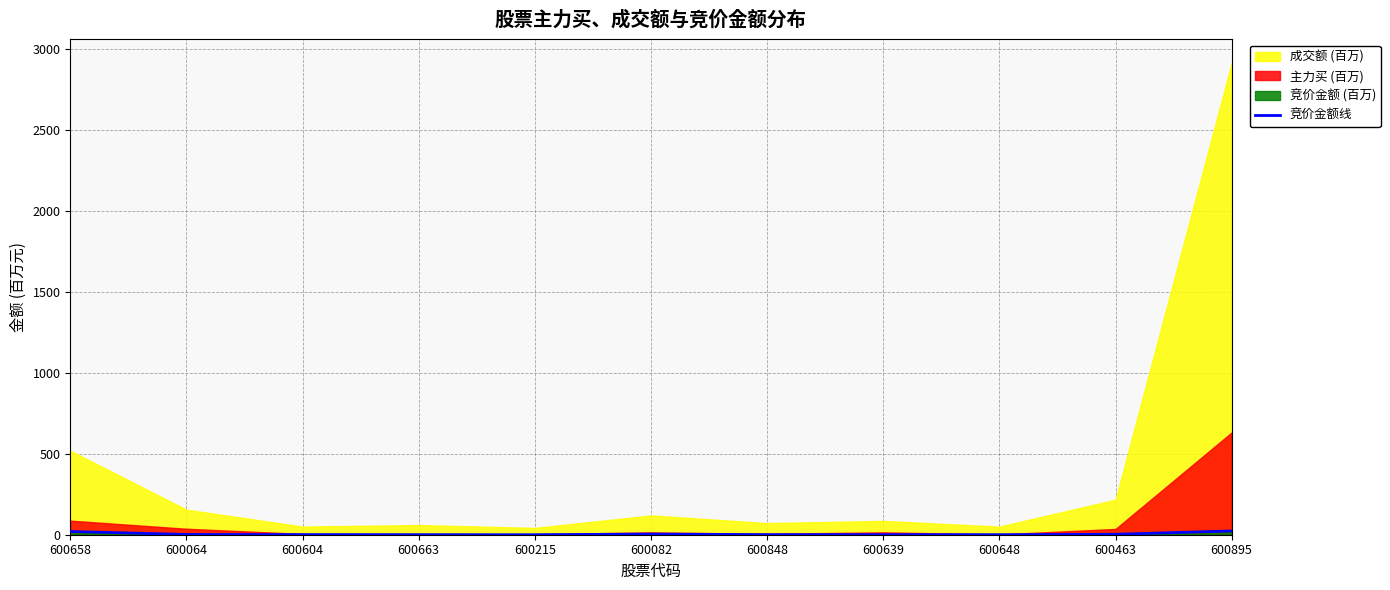

What is the value of the 4th point from the left?

0.3